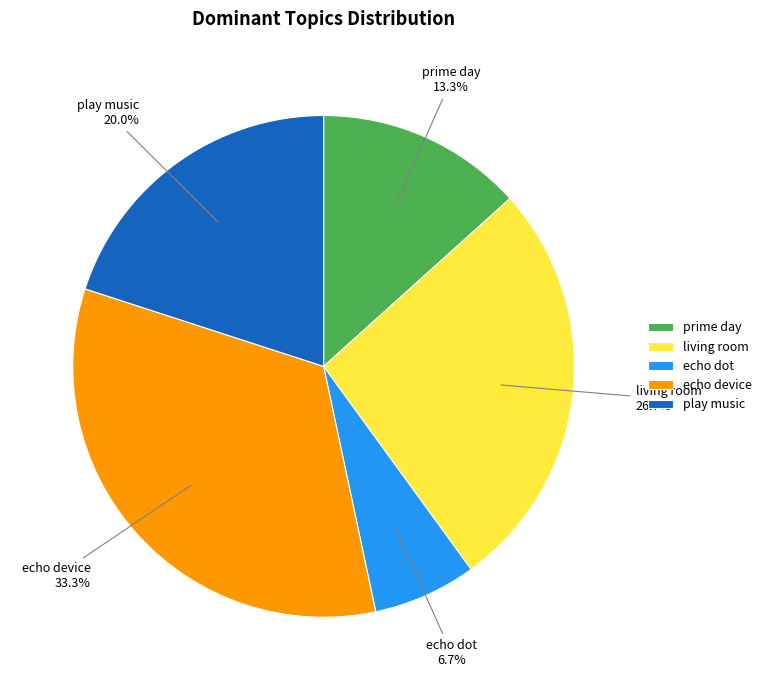

How many segments does this pie chart have?

5